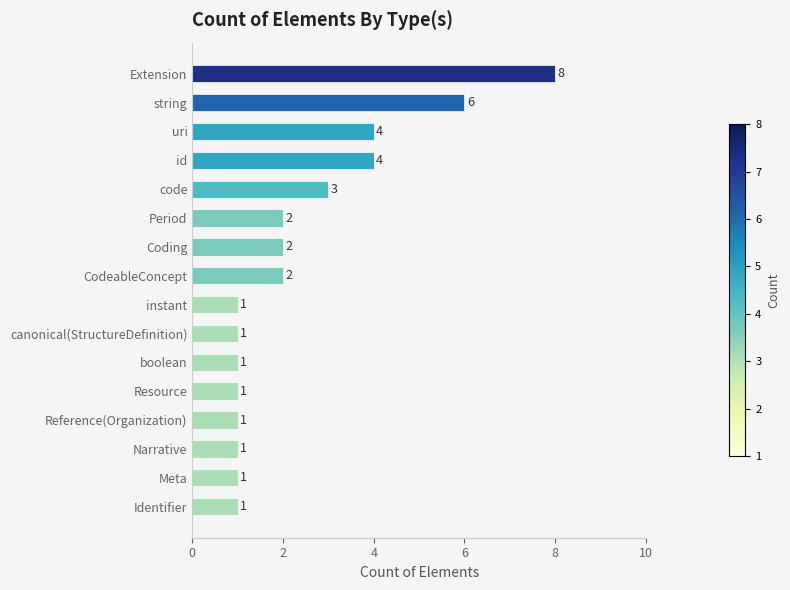

What is the greatest value displayed?

8